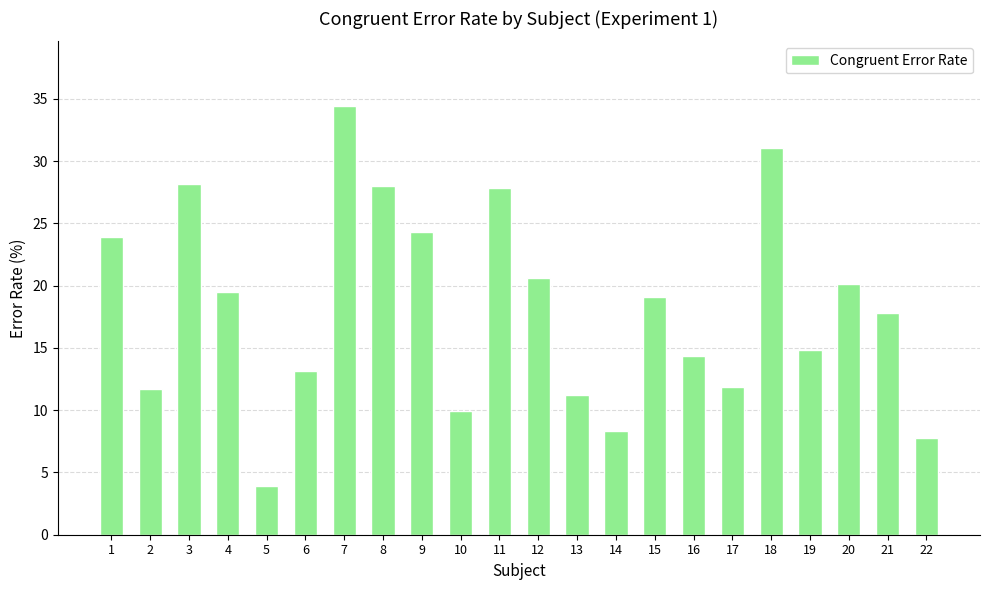

What is the value of the 6th bar from the left?

13.2